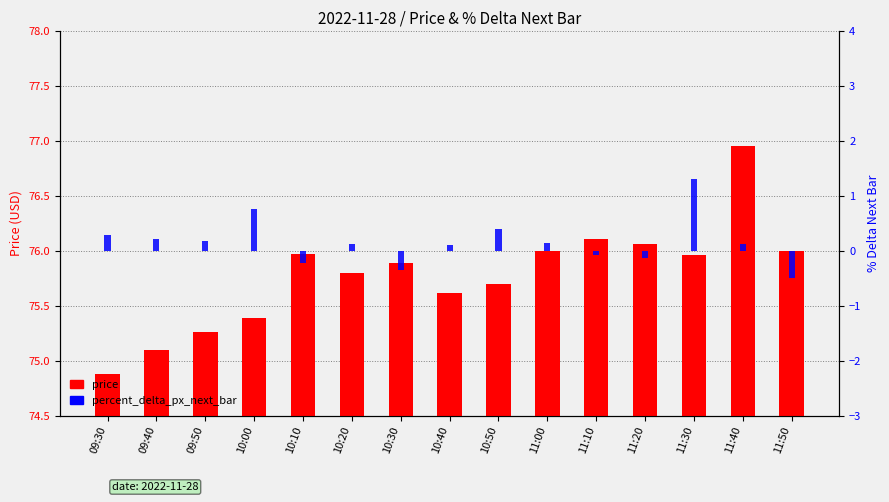

Between 10:50 and 11:20, which series saw the biggest shift?

percent_delta_px_next_bar